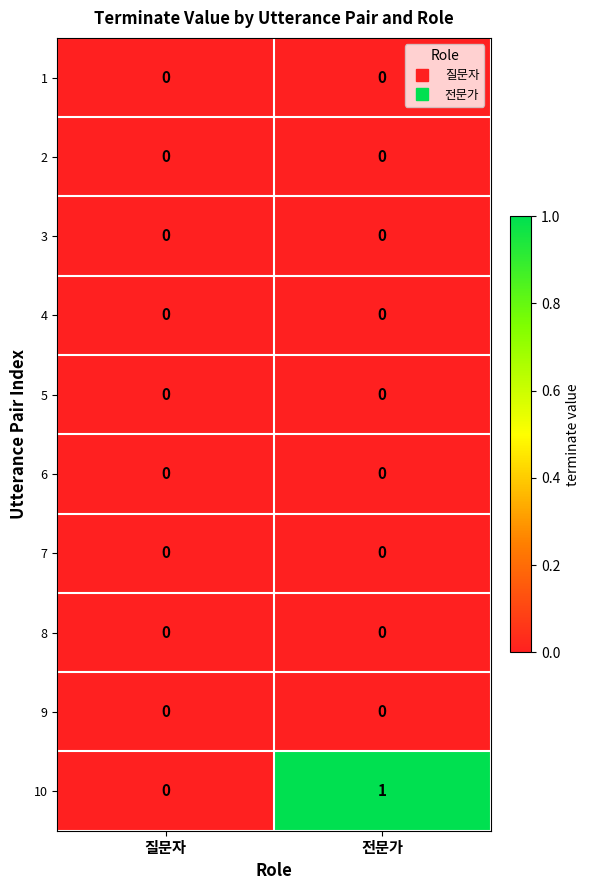

Reading left to right, what are all the values shown in this chart?

1: 0	0
2: 0	0
3: 0	0
4: 0	0
5: 0	0
6: 0	0
7: 0	0
8: 0	0
9: 0	0
10: 0	1